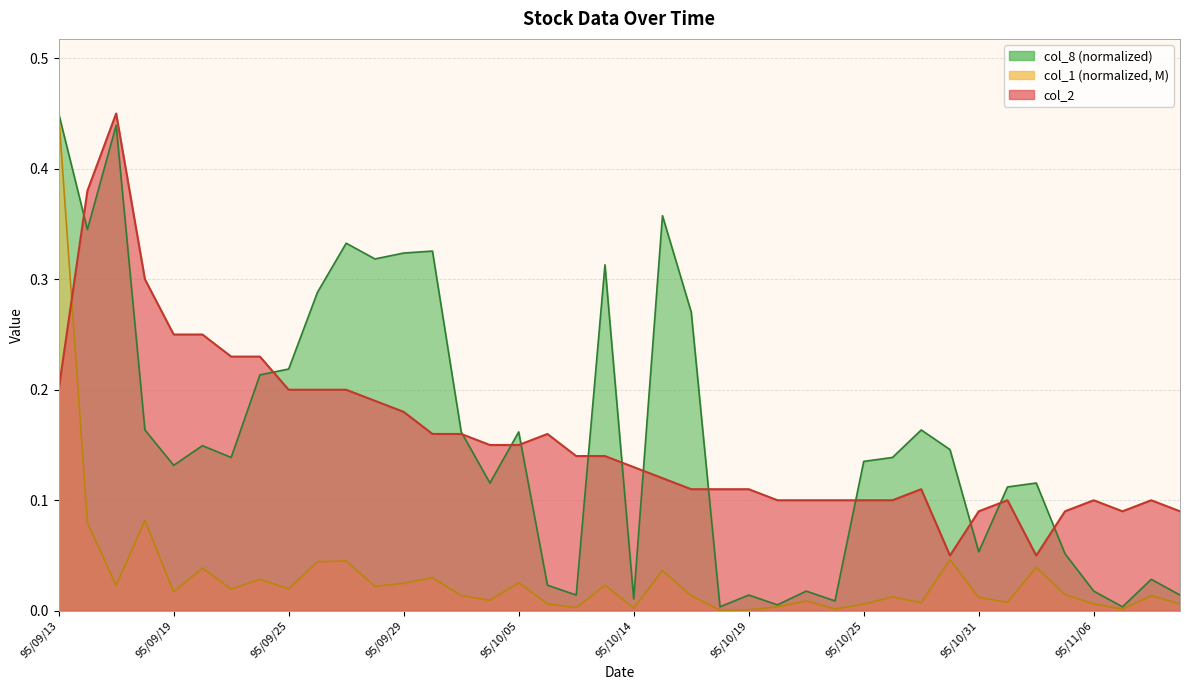

What is the label of the 6th point from the right?

95/11/02